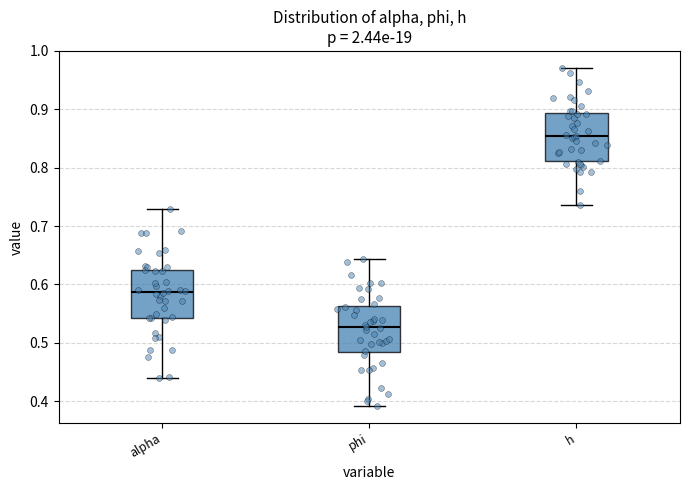

Where does the upper whisker of the box for alpha end on the y-axis? The values are not printed on the chart, so give them approximately, as read against the axis.

0.73